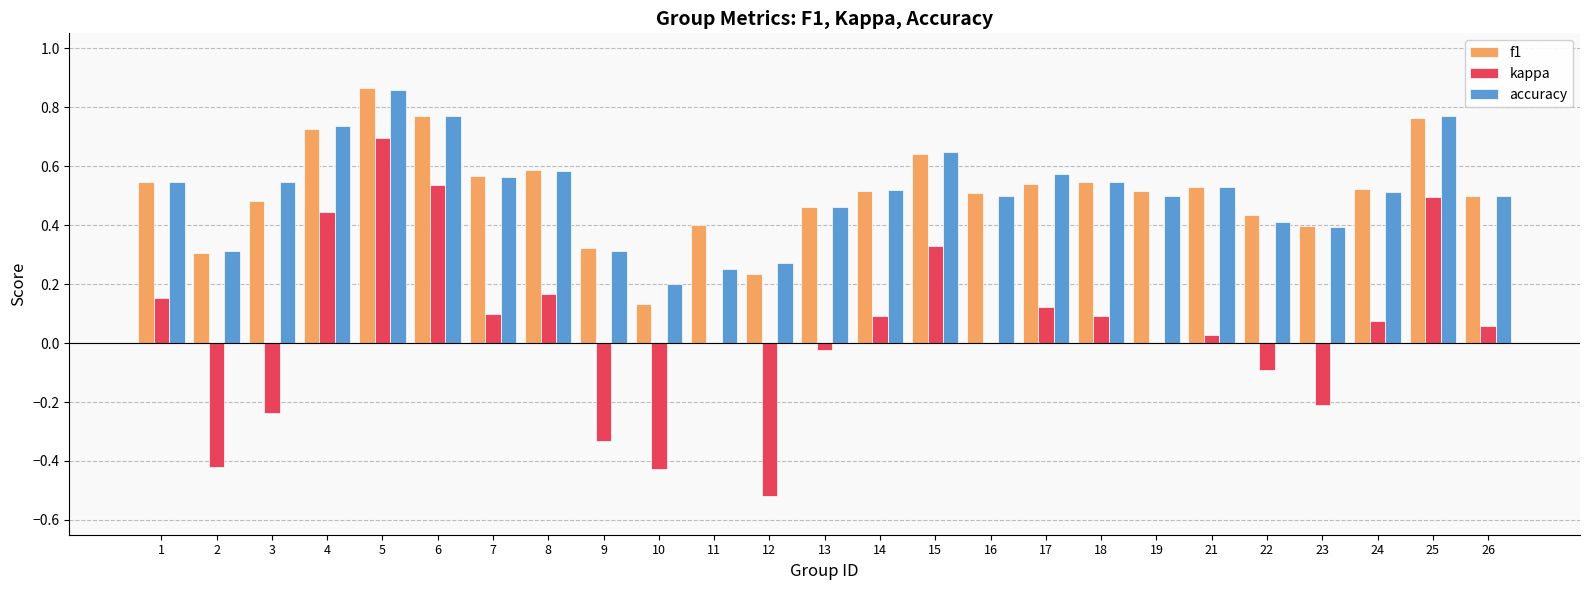

What is the total value across all series at 17?

1.2